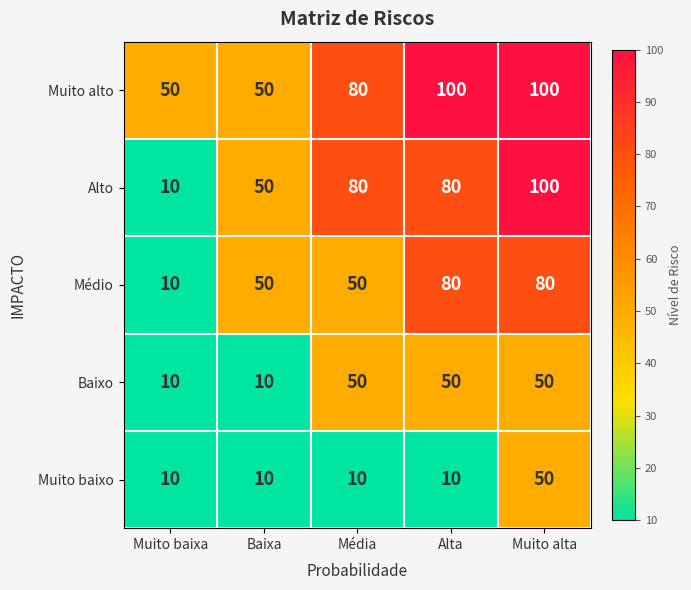

What is the difference between the highest and lowest values at Alta?

90